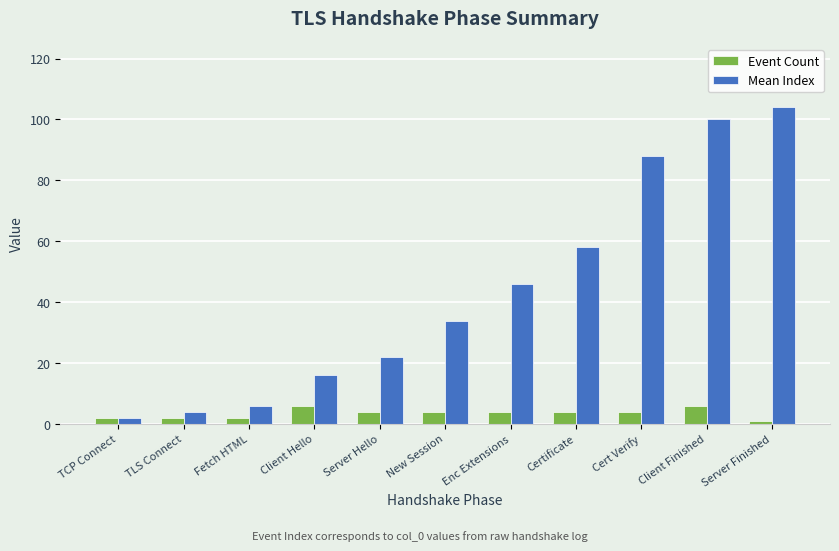

What position from the right is Fetch HTML?

9